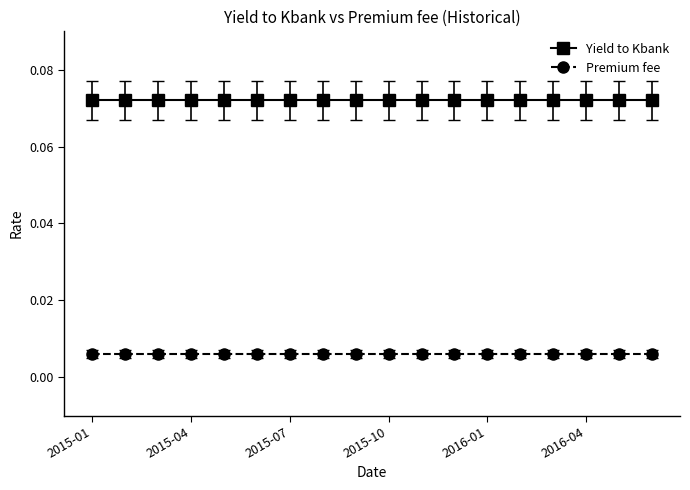

Which series has the largest total across all categories?

Yield to Kbank